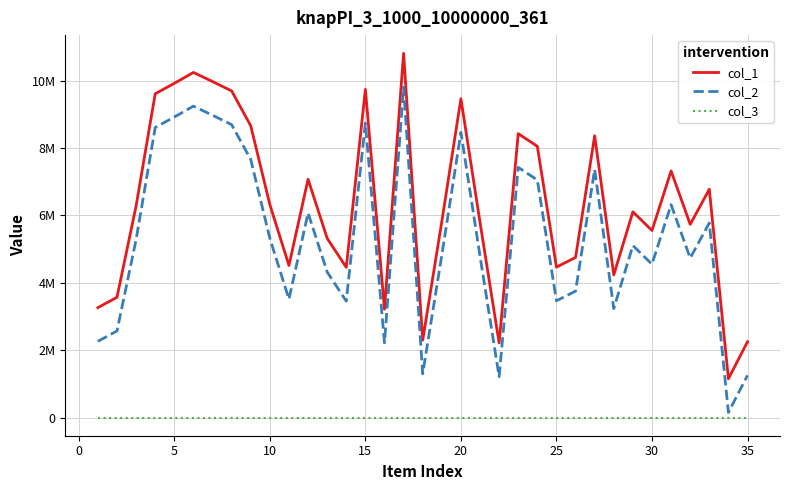

Does the chart have visible grid lines?

Yes